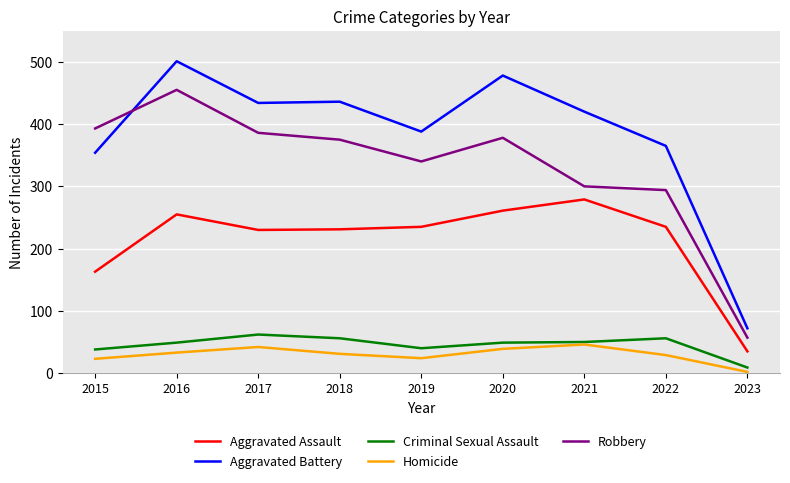

The value of Aggravated Assault at 2018 is 231. True or false?

True